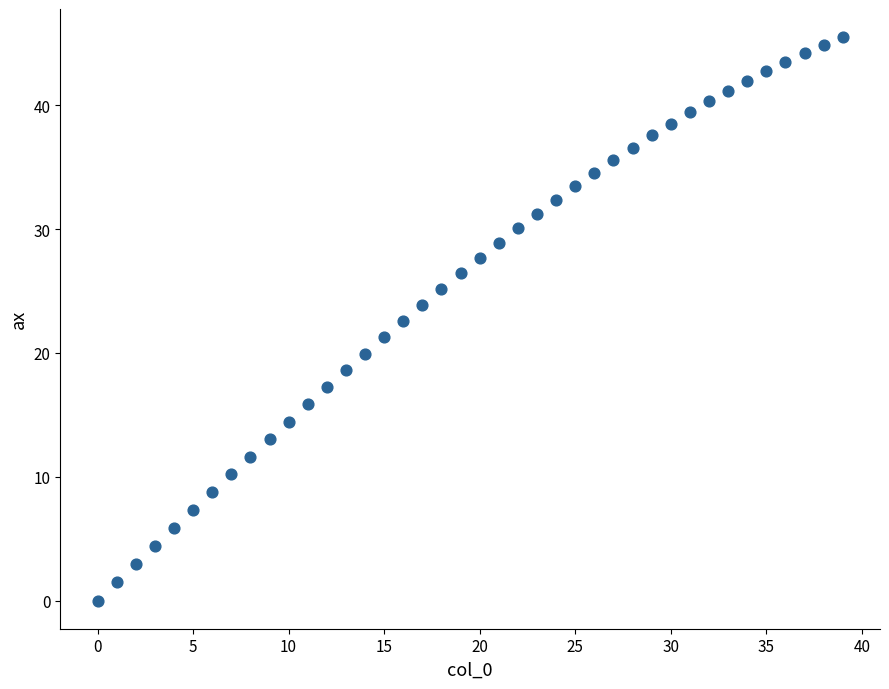

What is the range of Y values (max minus min)?

45.5